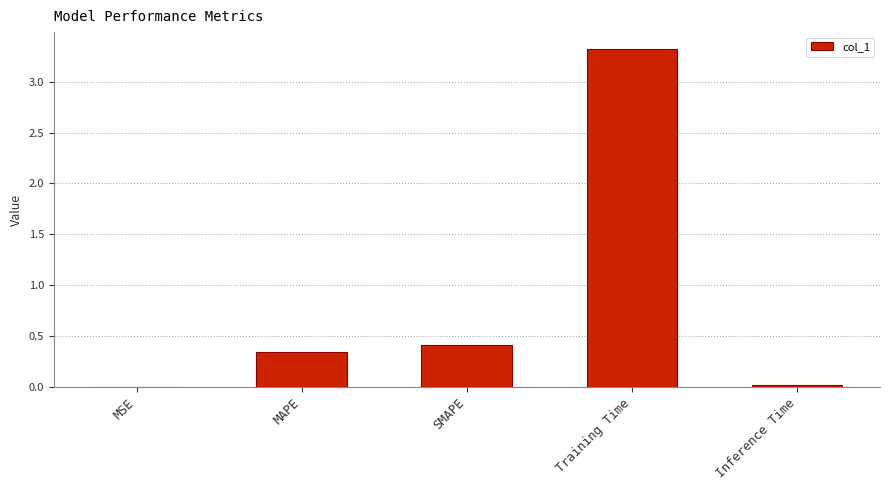

Where is the data nearest to the value 1?

SMAPE